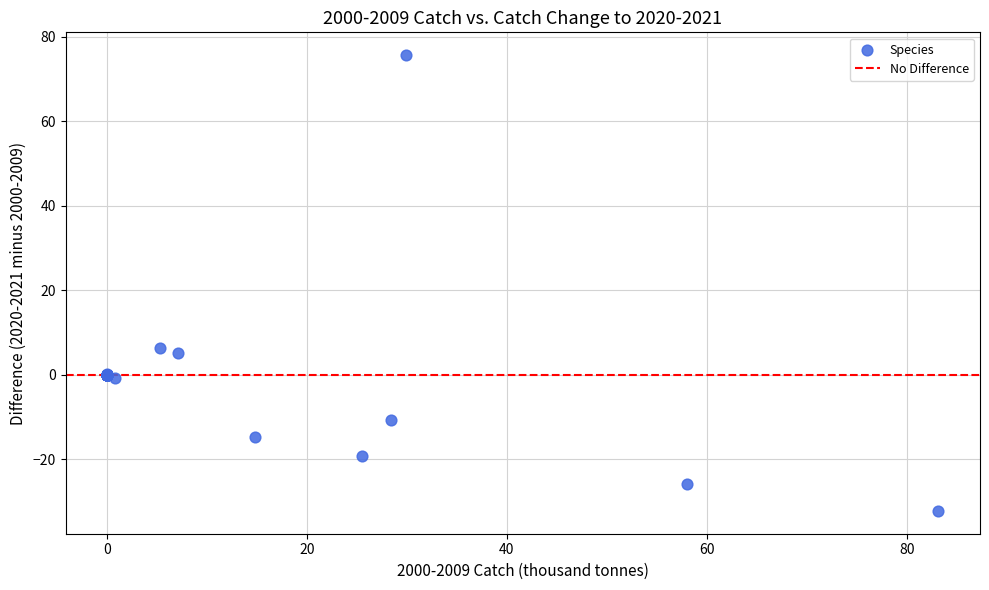

What Y value in the scatter plot is closest to 21?

6.4